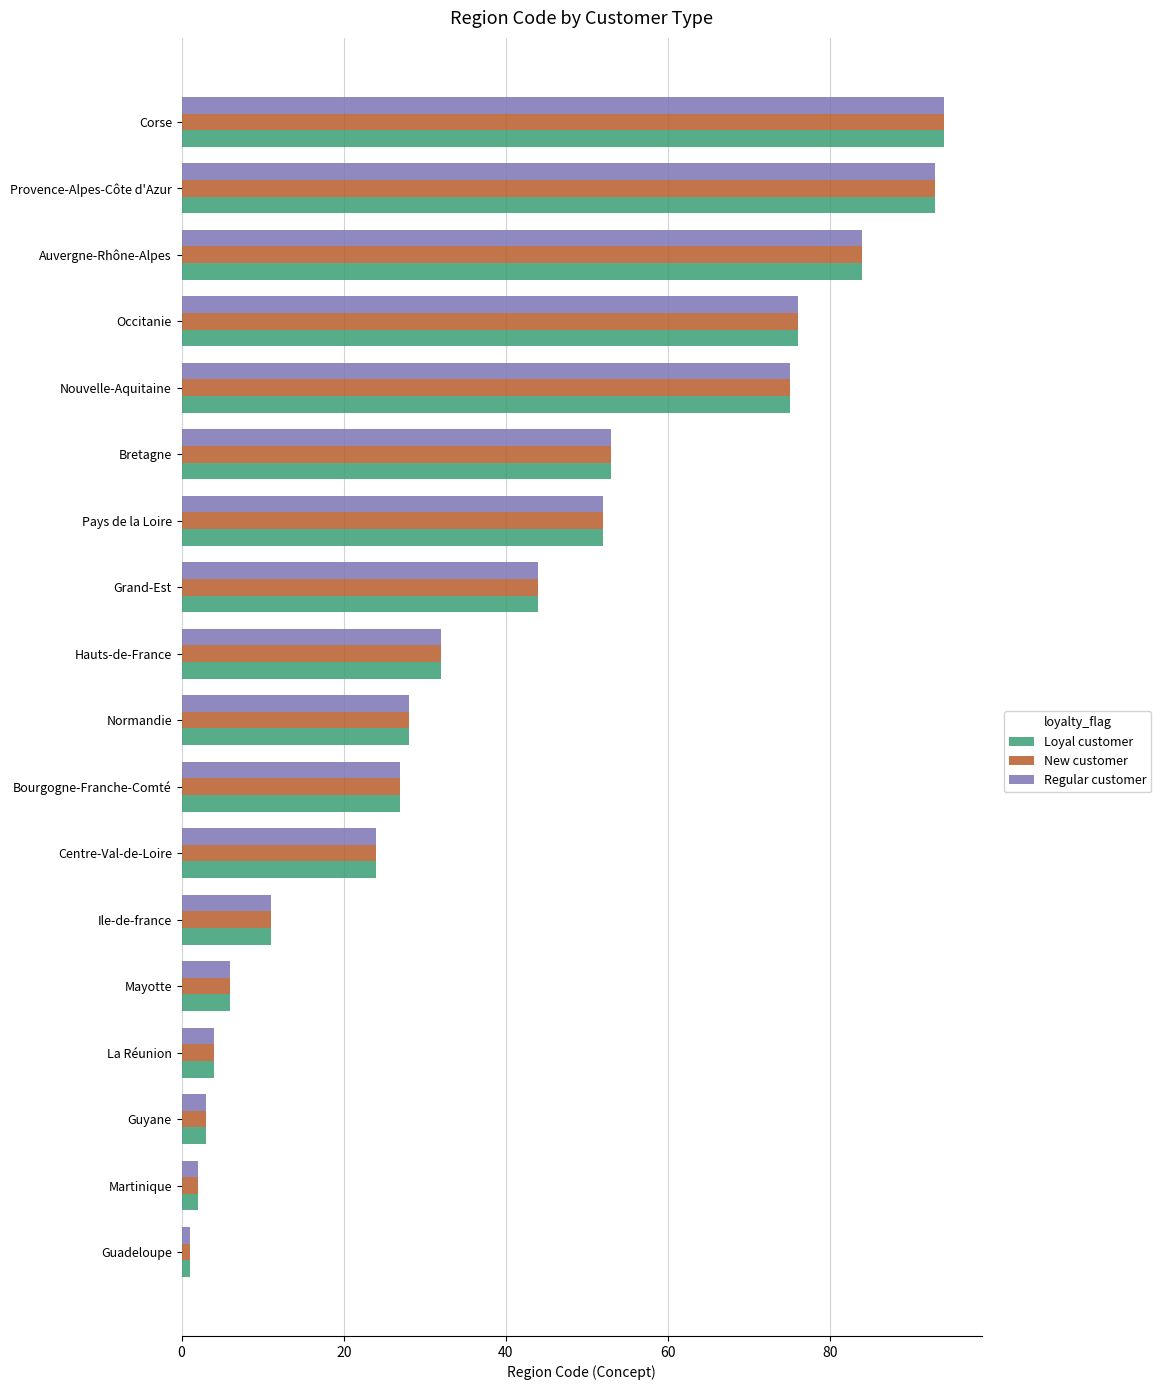

Where is New customer nearest to the value 47?

Grand-Est